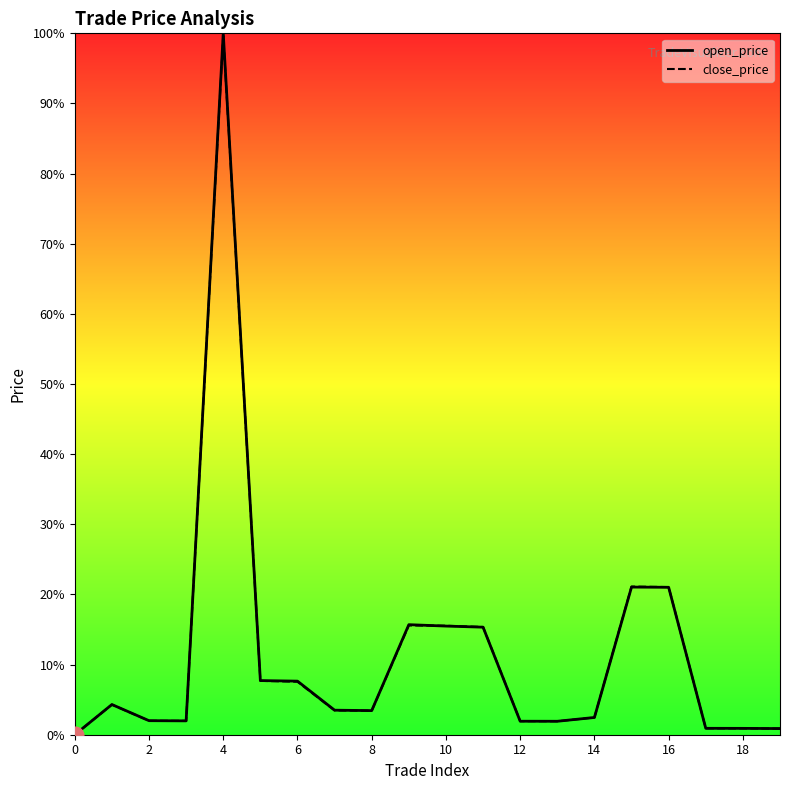

What is the greatest value displayed?

100.0